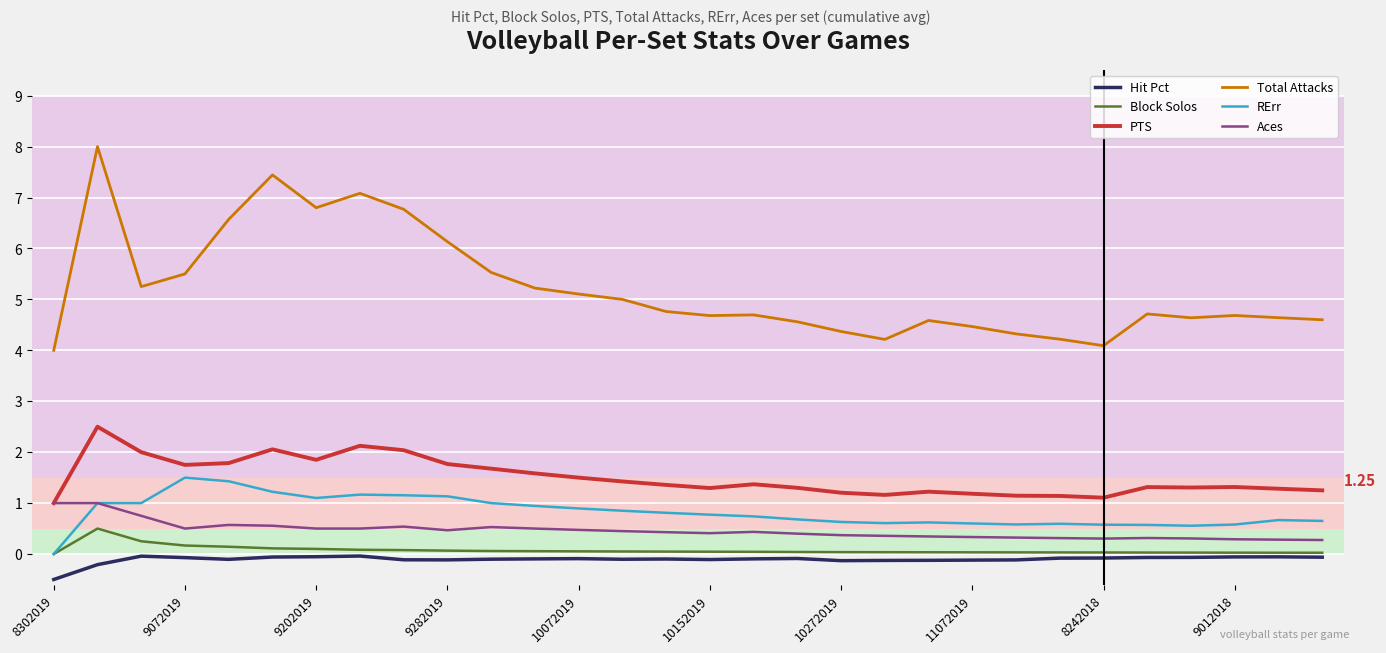

True or false: Hit Pct and PTS cross at least once.

False